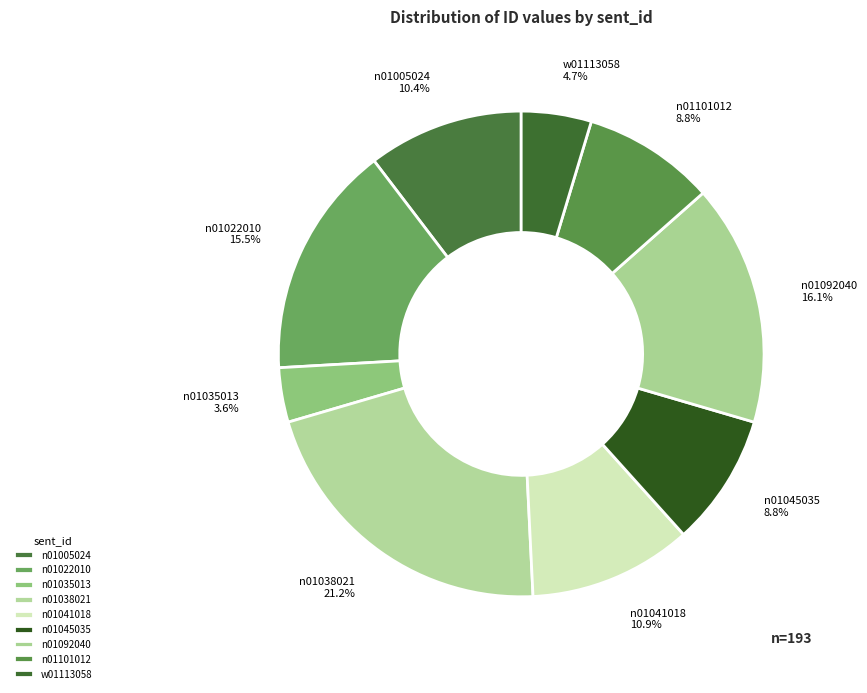

To the nearest percent, what is the combined percentage of n01035013 and n01022010?

19%